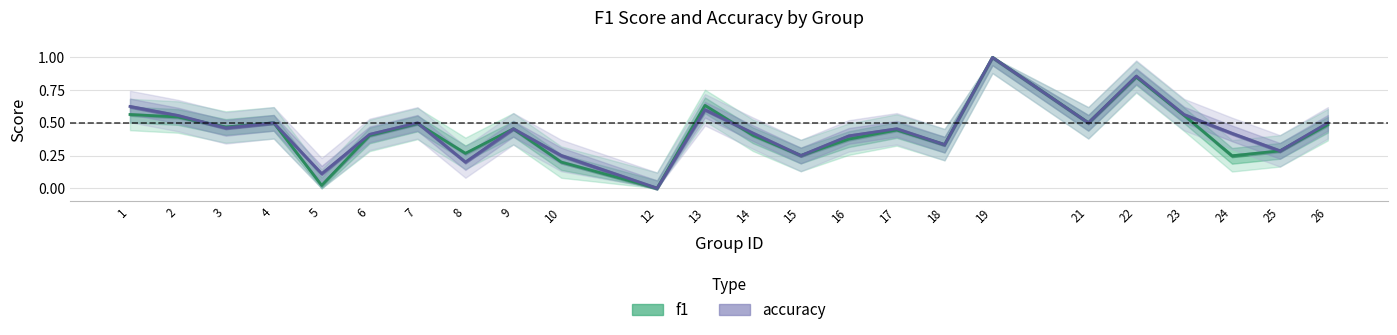

Does the chart display data point markers on the line(s)?

No